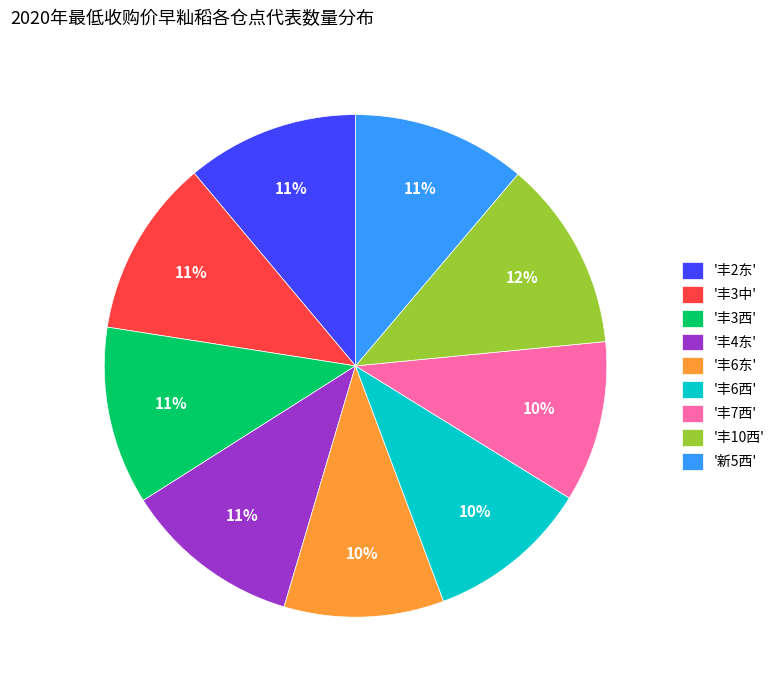

Which has a higher value, '丰3中' or '丰6东'?

'丰3中'